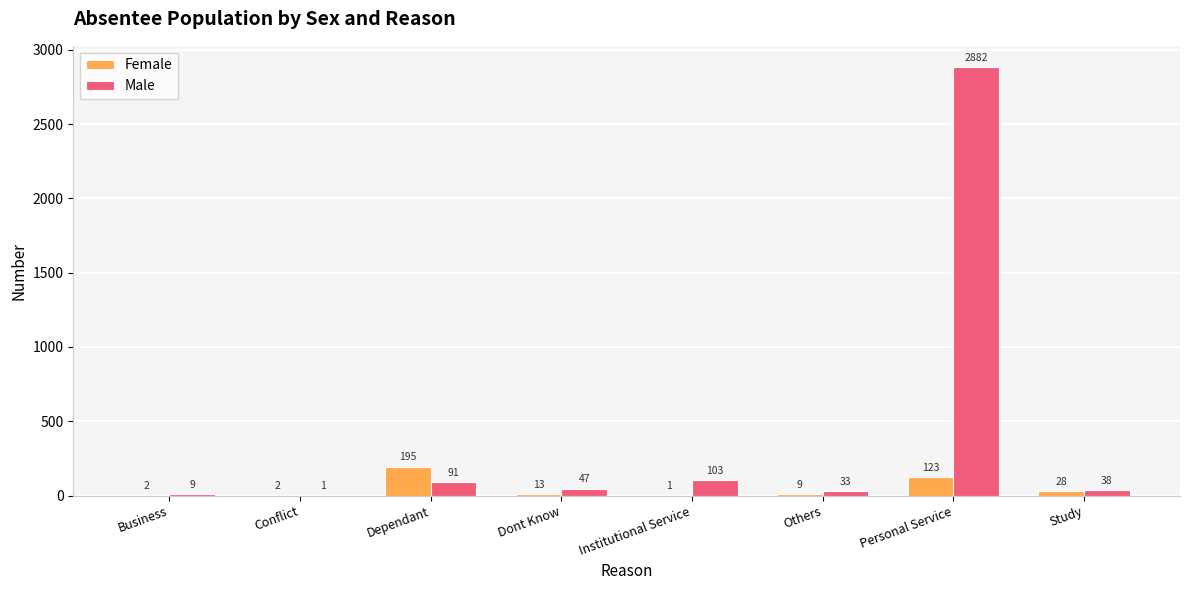

Does the chart contain stacked bars?

No